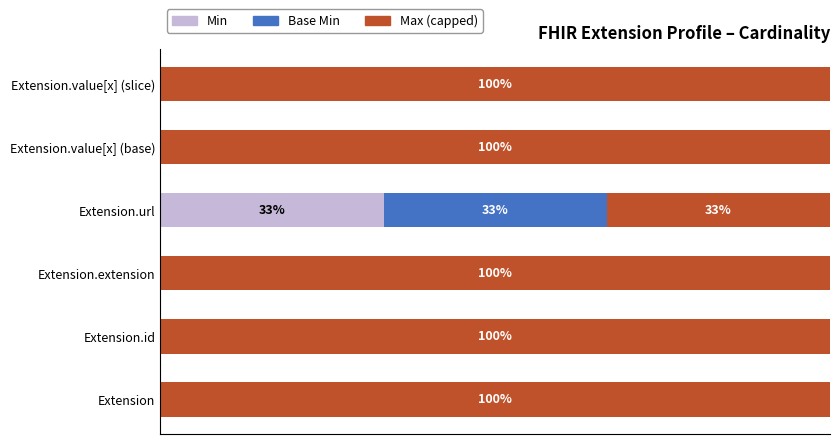

What are all the series names shown in the legend?

Min, Base Min, Max (capped)